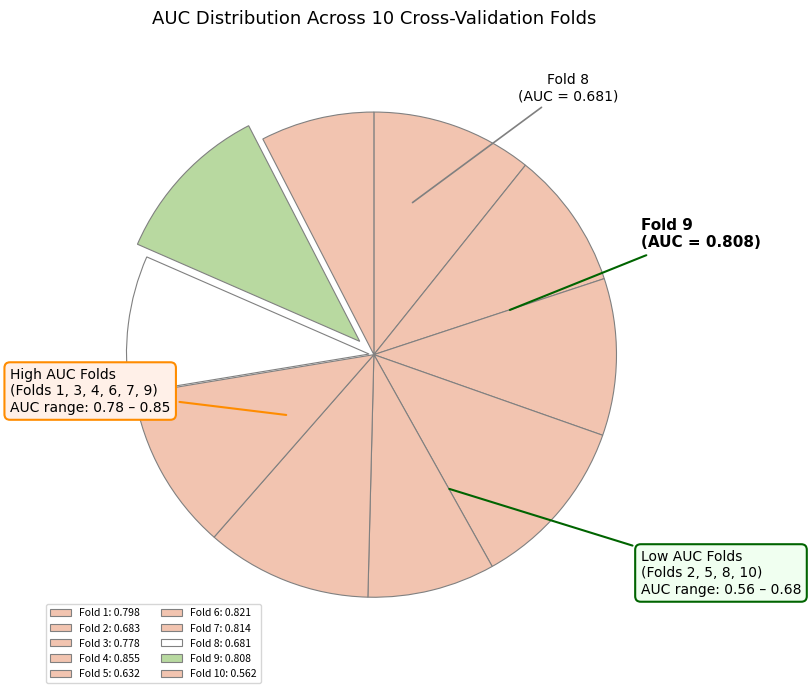

How many segments does this pie chart have?

10